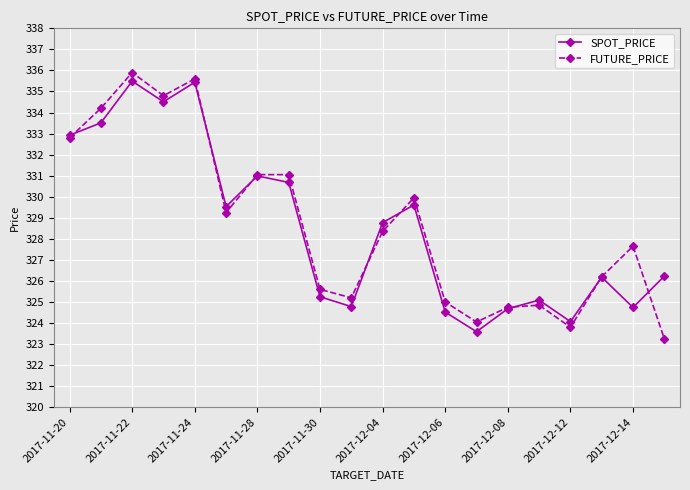

What is the difference between the maximum and second lowest values in the FUTURE_PRICE series?

12.1